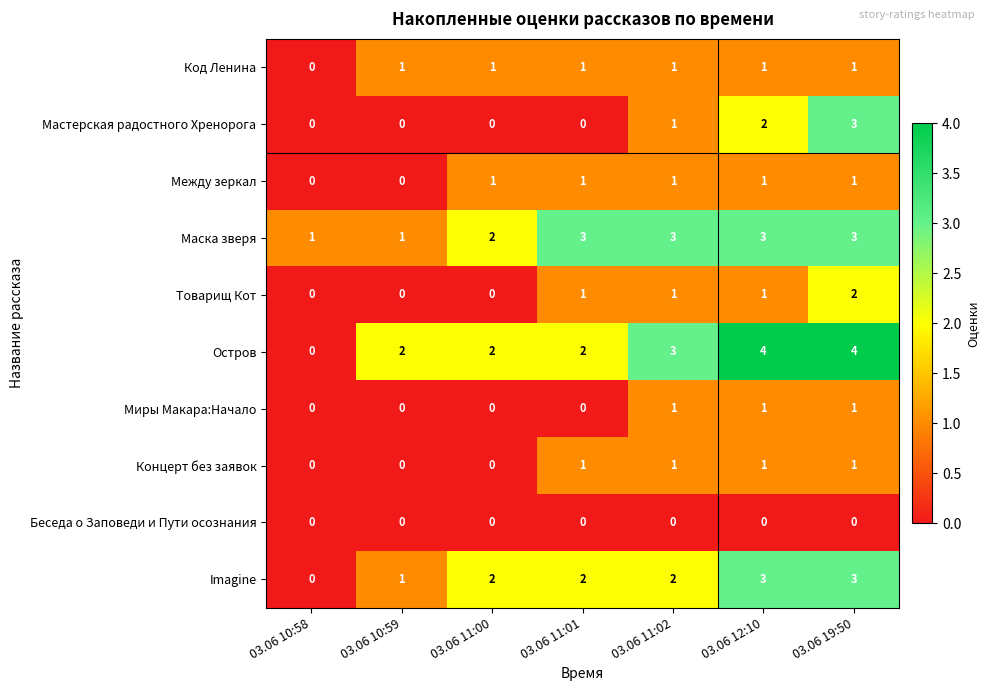

True or false: Мастерская радостного Хренорога has a value of 3 at 03.06 19:50.

True